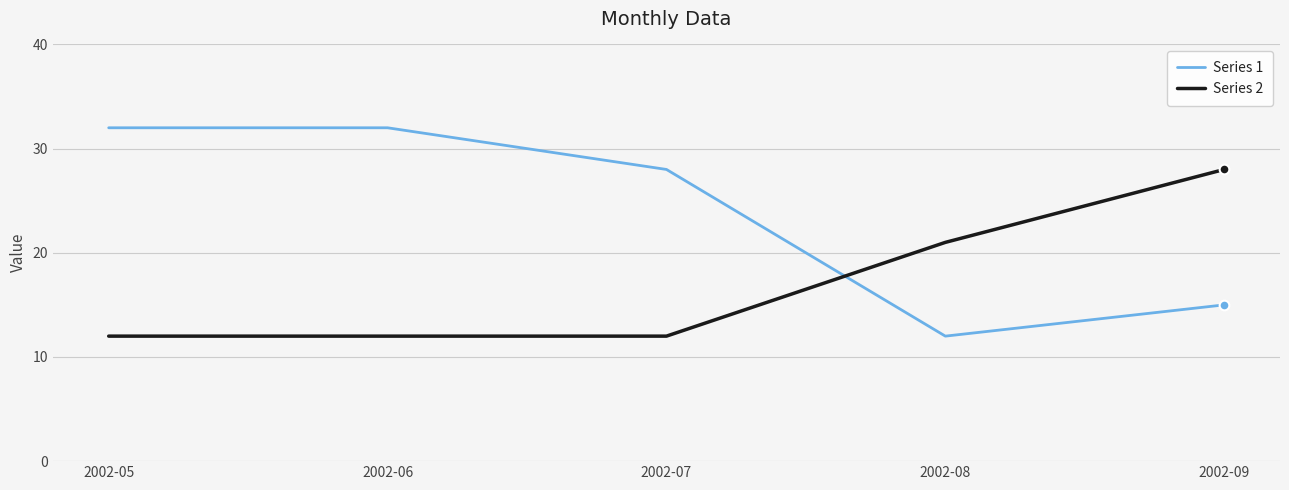

Where is Series 2 nearest to the value 20?

2002-08